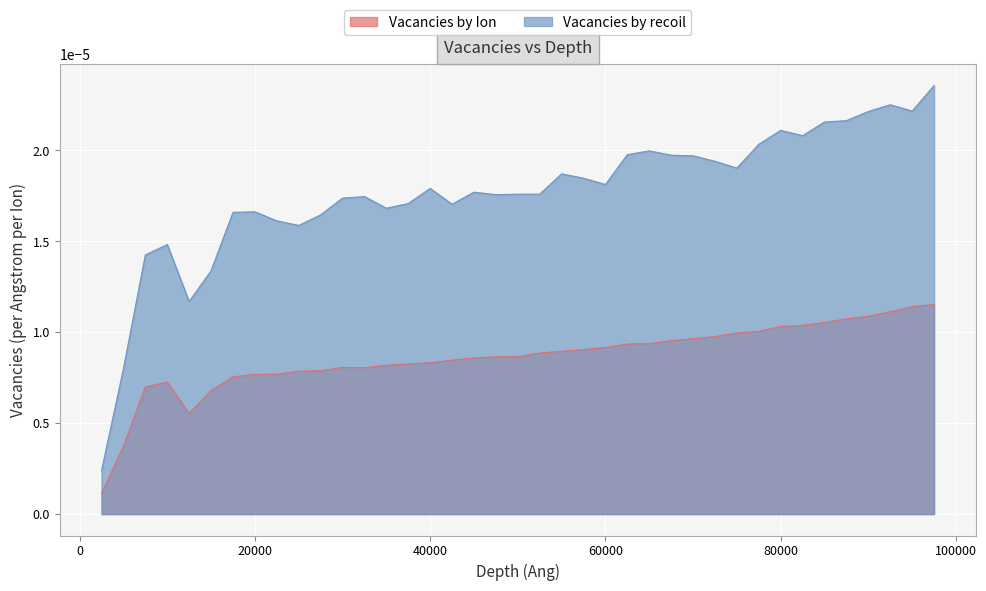

Rank the series by their average value, from highest to lowest.

Vacancies by recoil, Vacancies by Ion